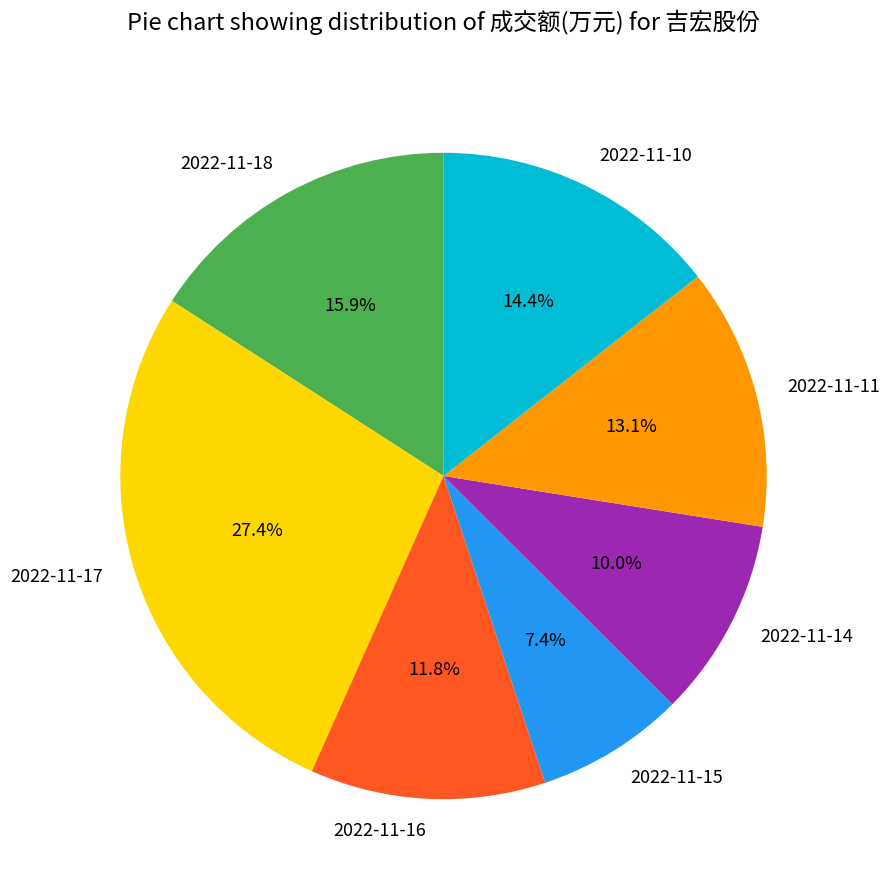

To the nearest percent, what is the difference between the 2022-11-17 and 2022-11-11 slice percentages?

14%